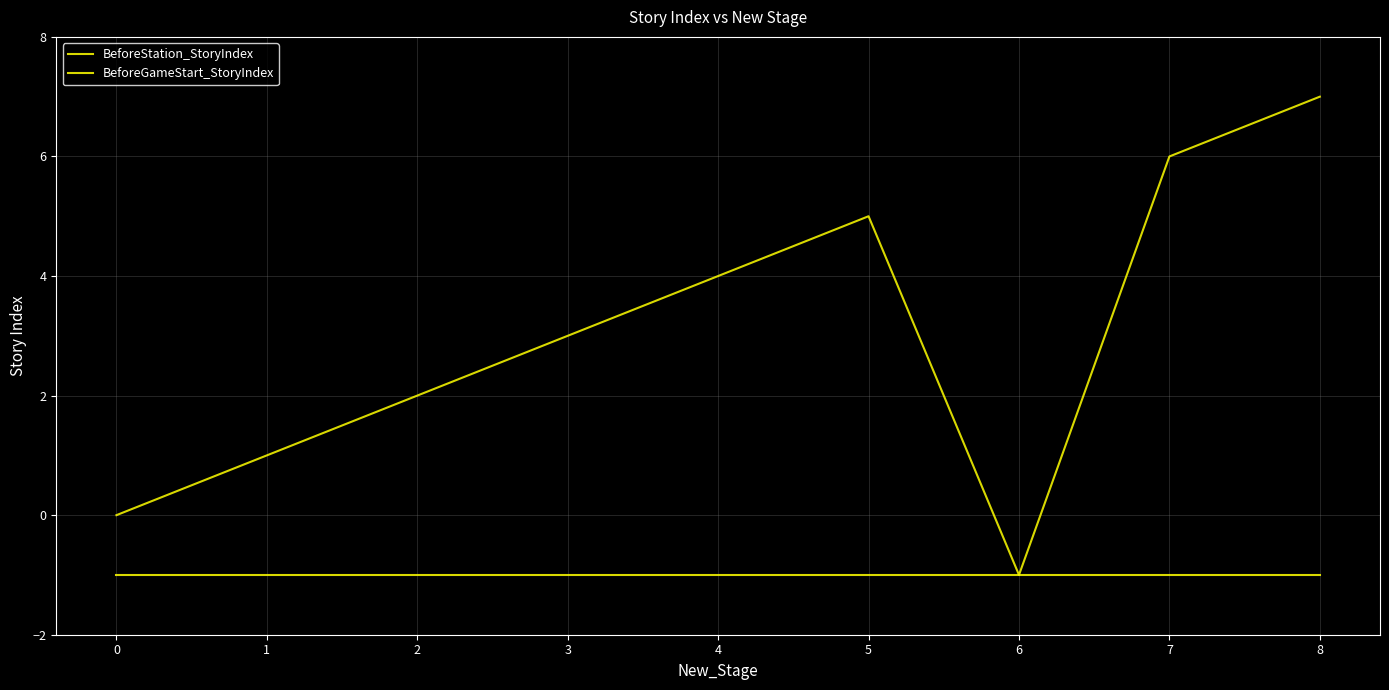

Which label corresponds to the smallest value in the chart?

6